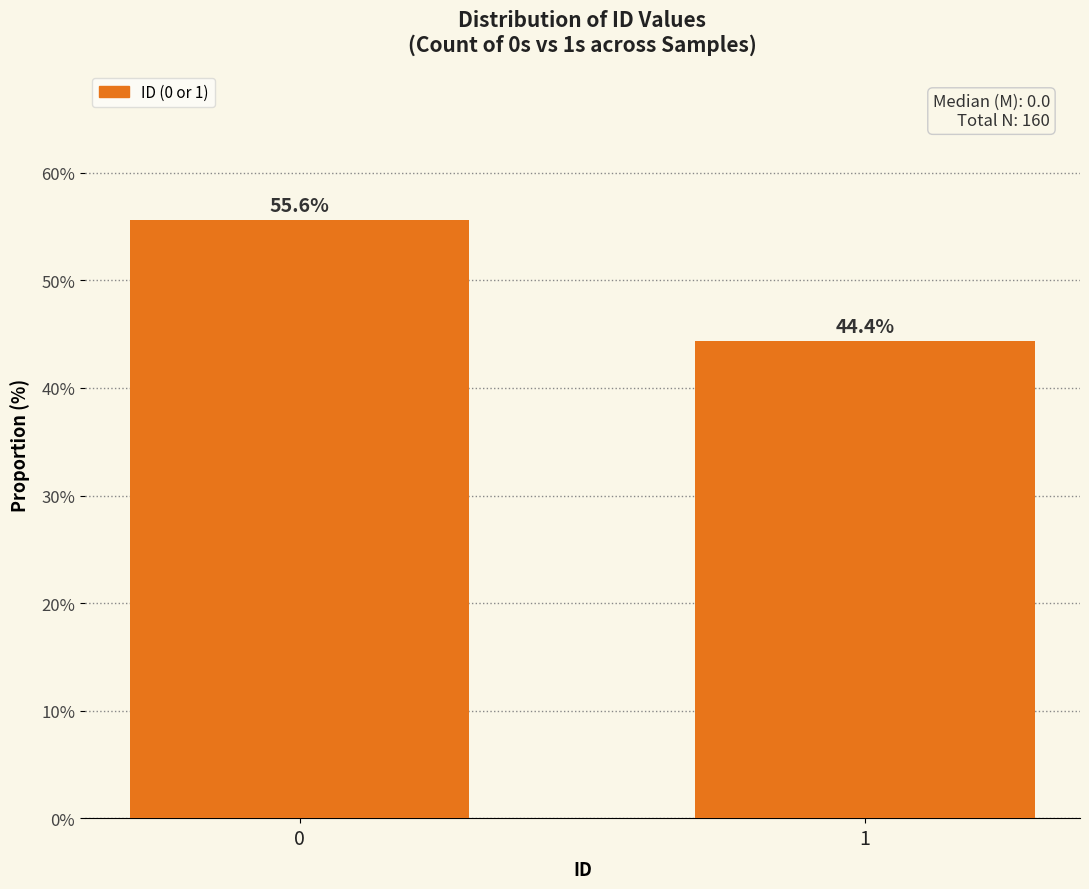

Reading left to right, extract all data points from this chart.

55.6	44.4